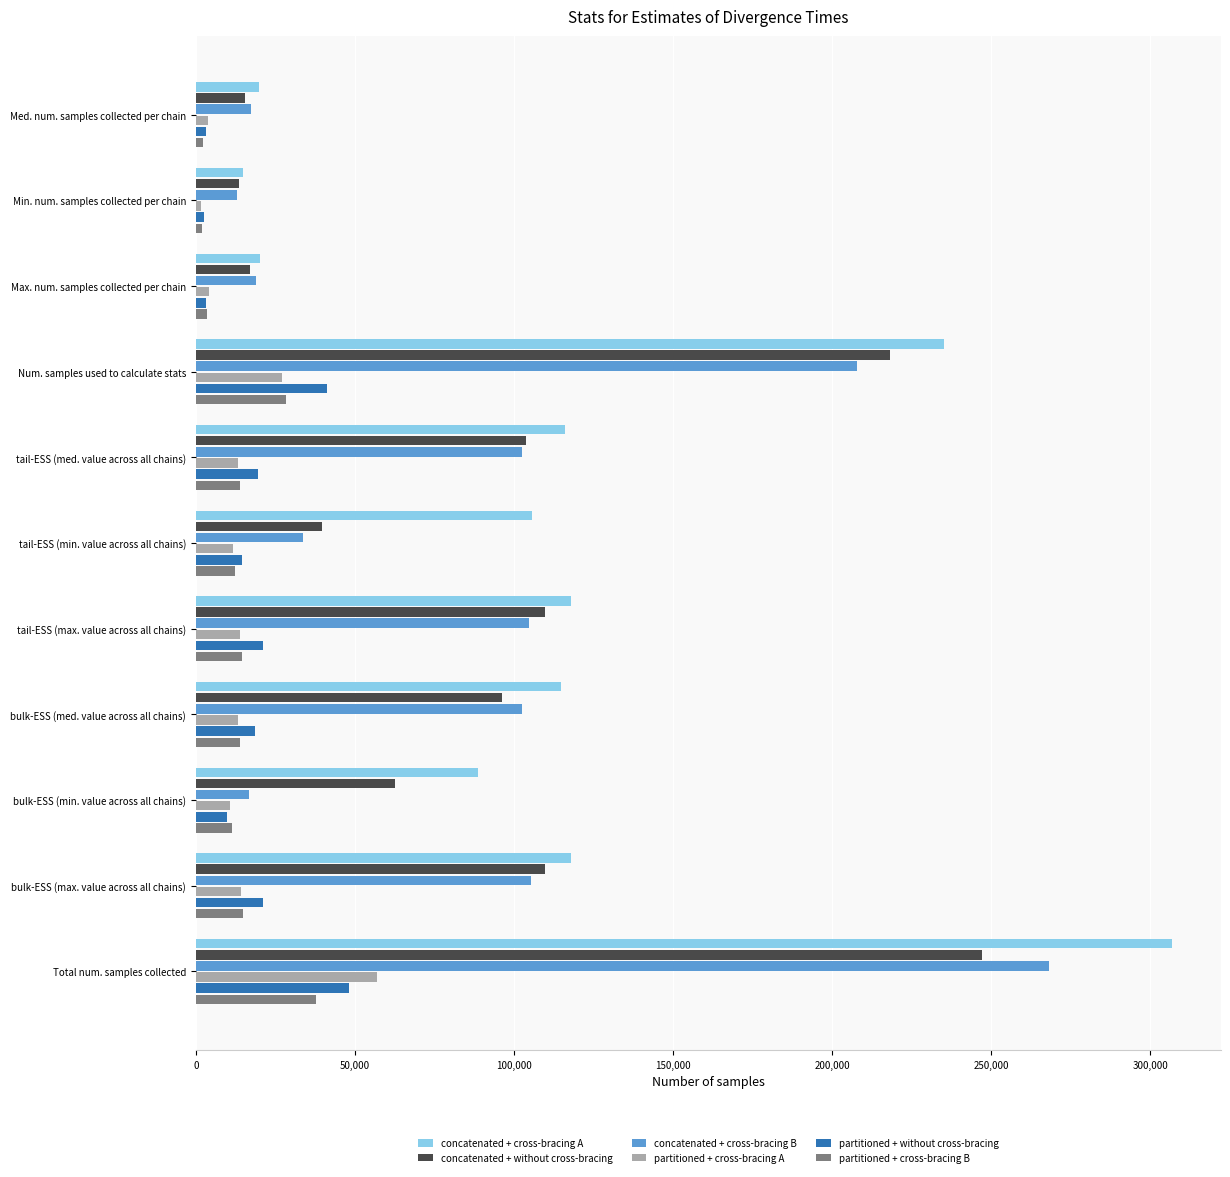

The concatenated + cross-bracing A series shows 234960.0 at Num. samples used to calculate stats. True or false?

True